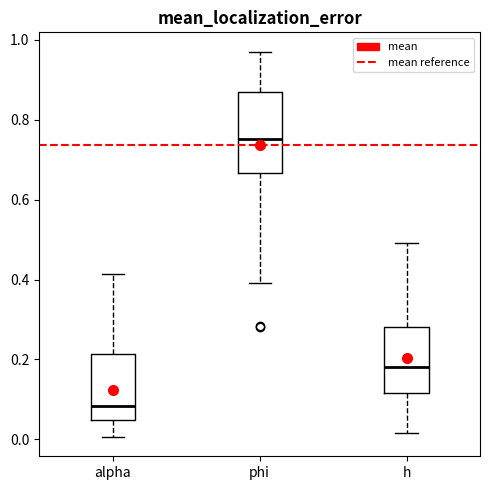

Reading left to right, transcribe this box plot: for each box, give where its median line is, the range the box spans, and where its two whiskers end, as read against the y-axis. The values are not printed on the chart, so give them approximately, as read against the axis.

alpha: median 0.08, box 0.04 to 0.22, whiskers 0.00 to 0.42
phi: median 0.76, box 0.66 to 0.86, whiskers 0.40 to 0.98
h: median 0.18, box 0.12 to 0.28, whiskers 0.02 to 0.50